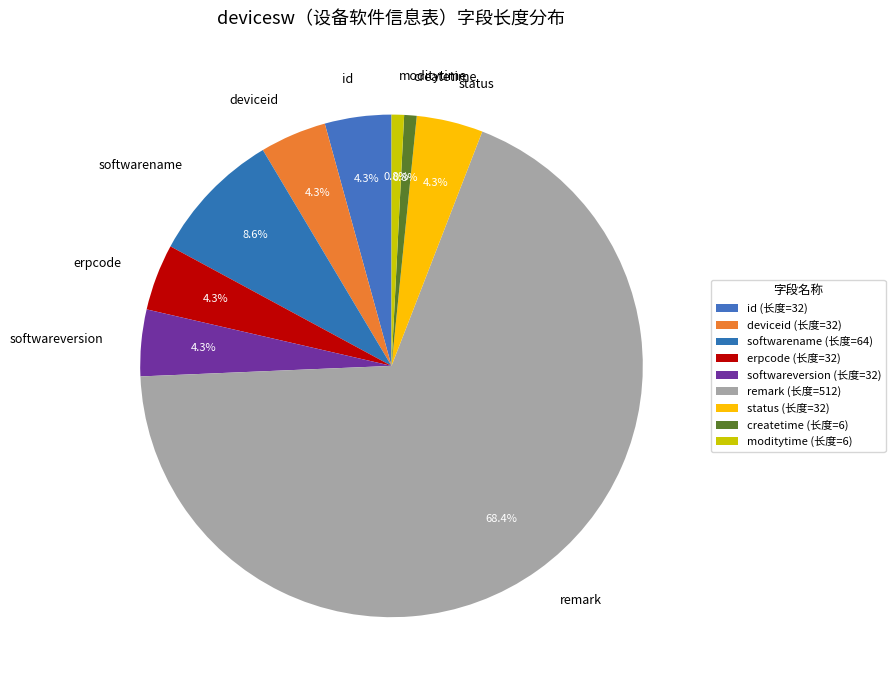

Does remark account for over 50% of the chart?

Yes